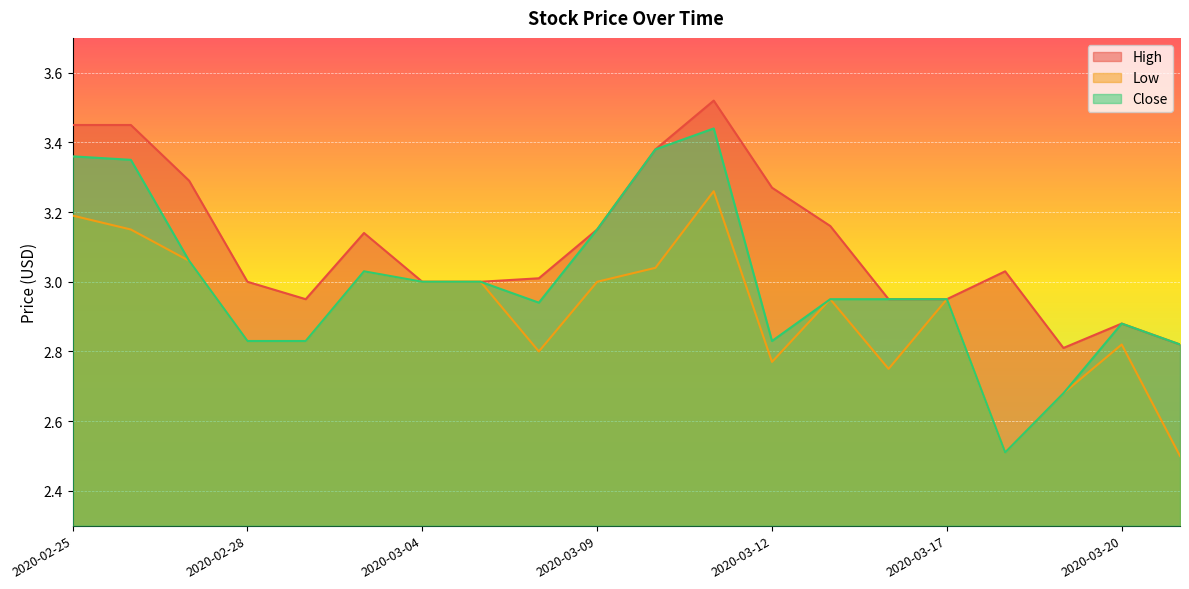

What position from the left is 2020-03-02?

5